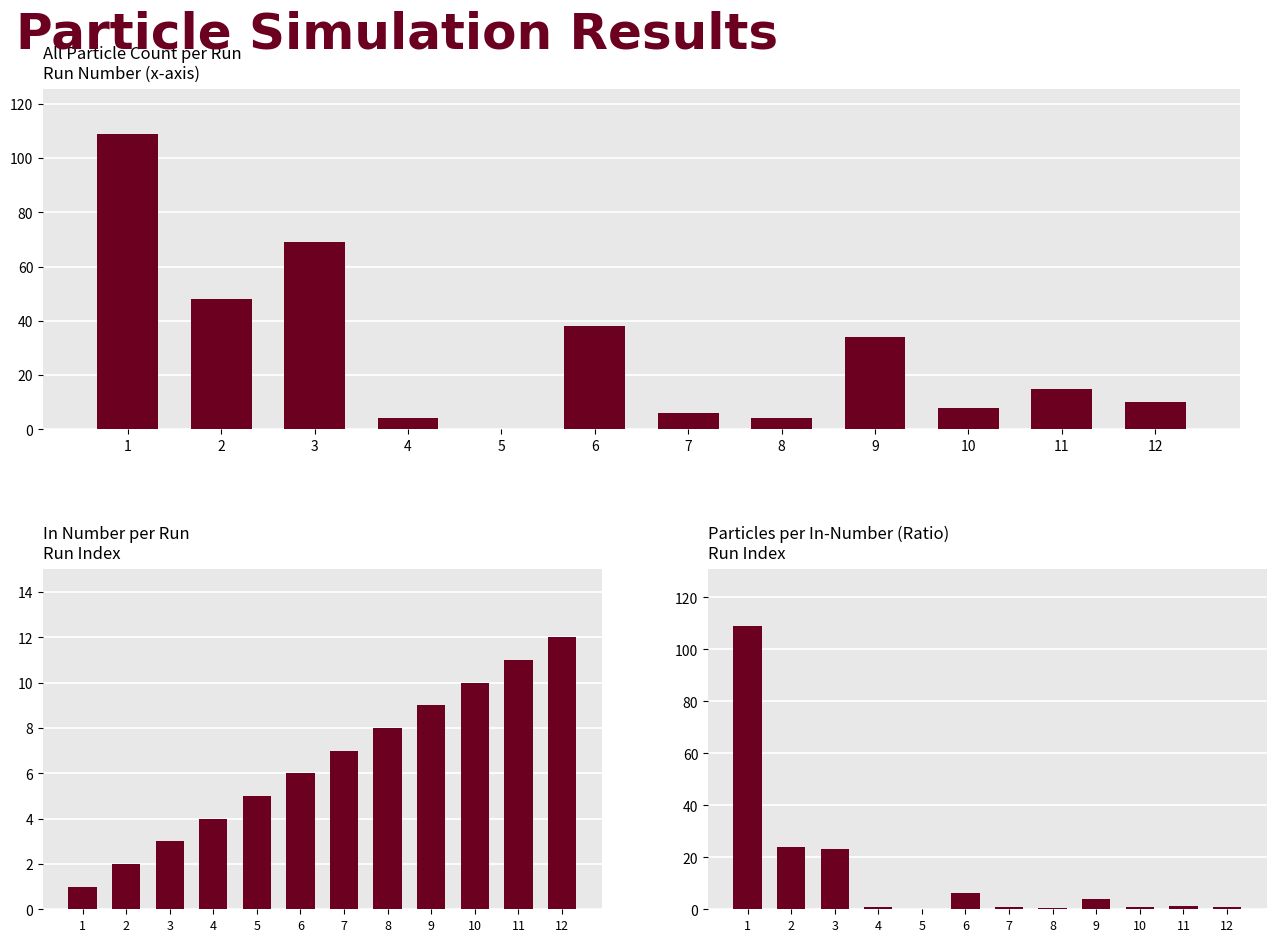

The value of InNumber at 12 is 21.0. True or false?

False